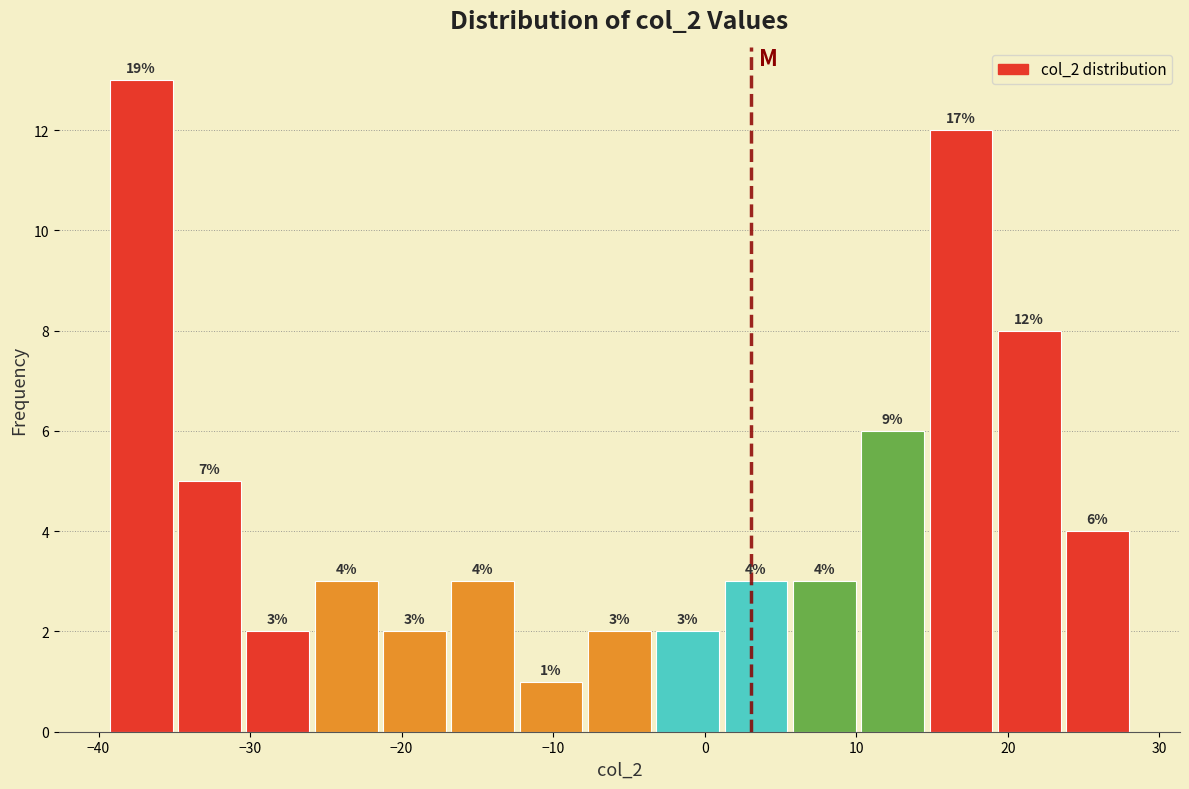

Which range on the x-axis has the tallest bar?

-39 to -35